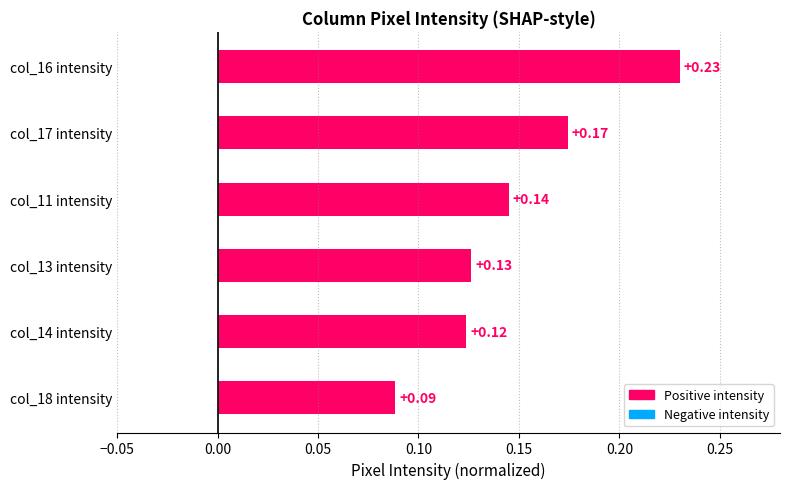

What is the sum of the values at col_16 intensity and col_18 intensity?

0.3